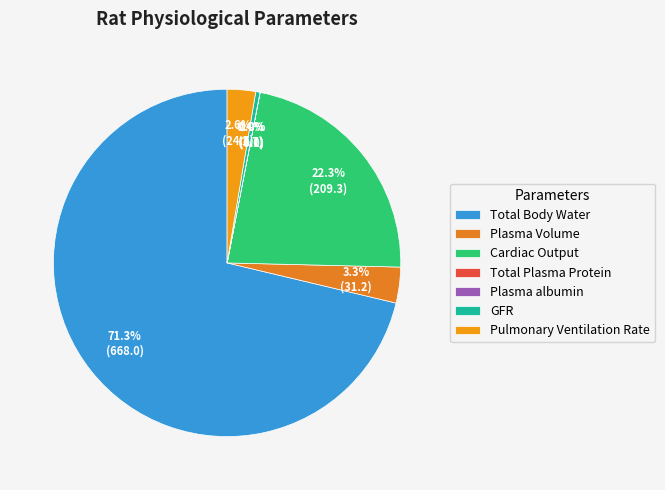

How many slices are in this pie chart?

7